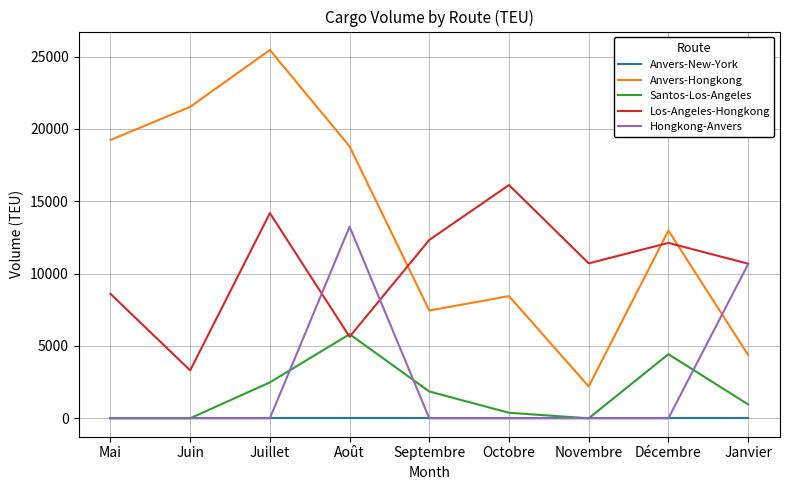

True or false: Santos-Los-Angeles and Anvers-Hongkong intersect in this chart.

False